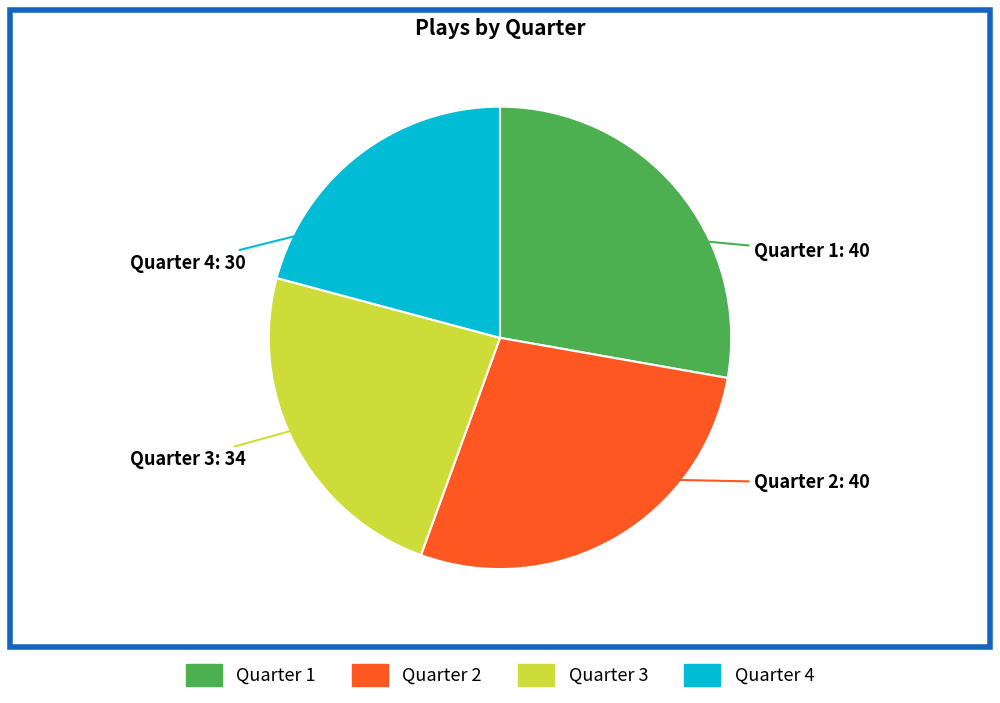

How many slices are in this pie chart?

4